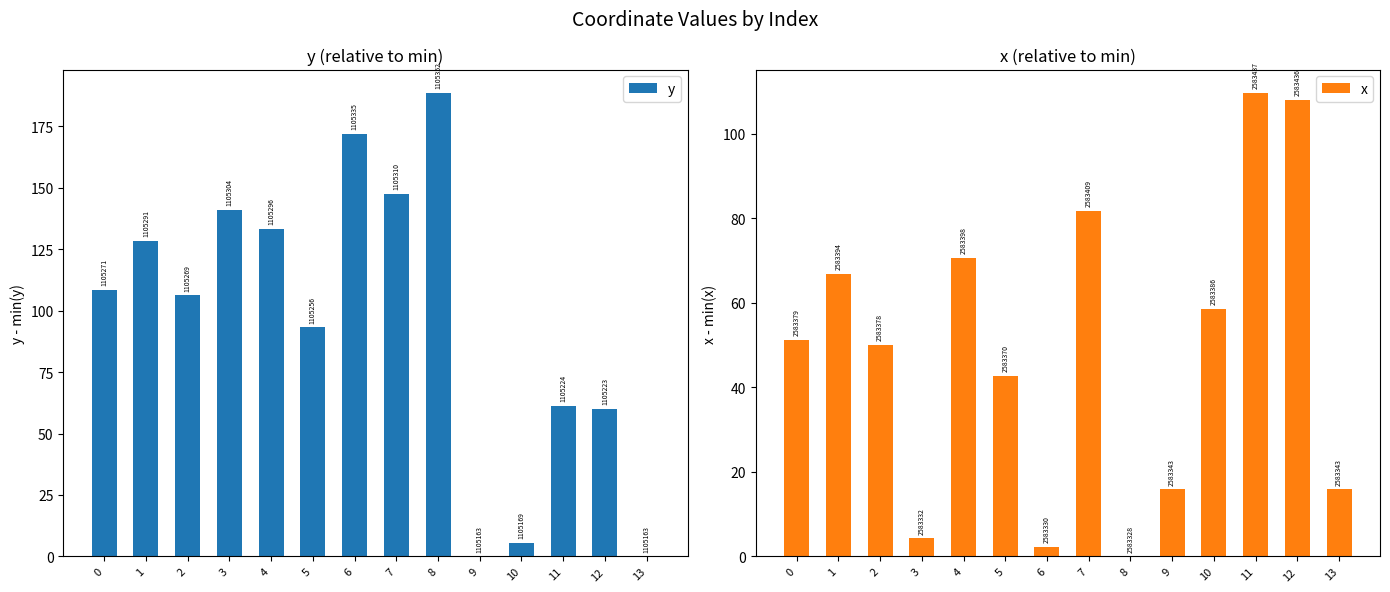

What is the total value across all series at 4?

204.0